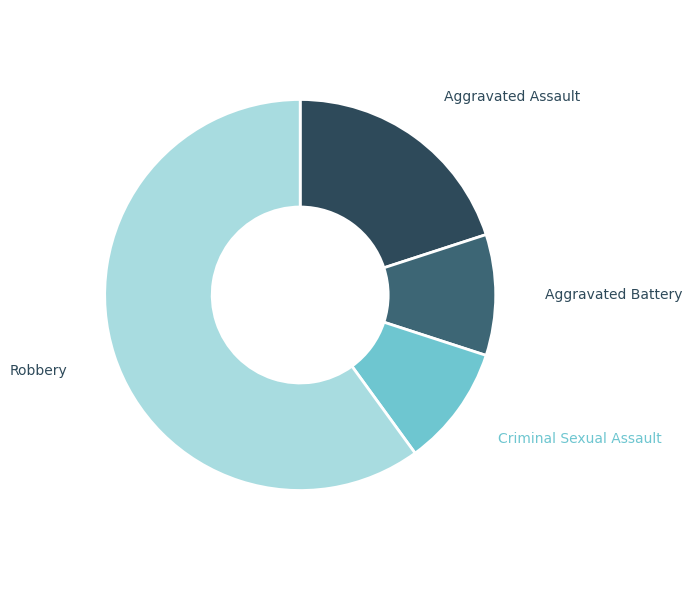

Does any single category account for the majority?

Yes